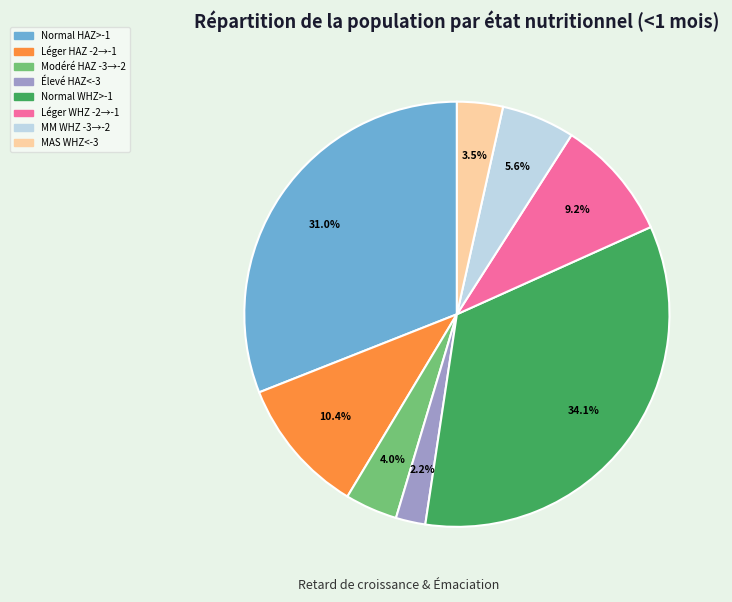

How many segments does this pie chart have?

8